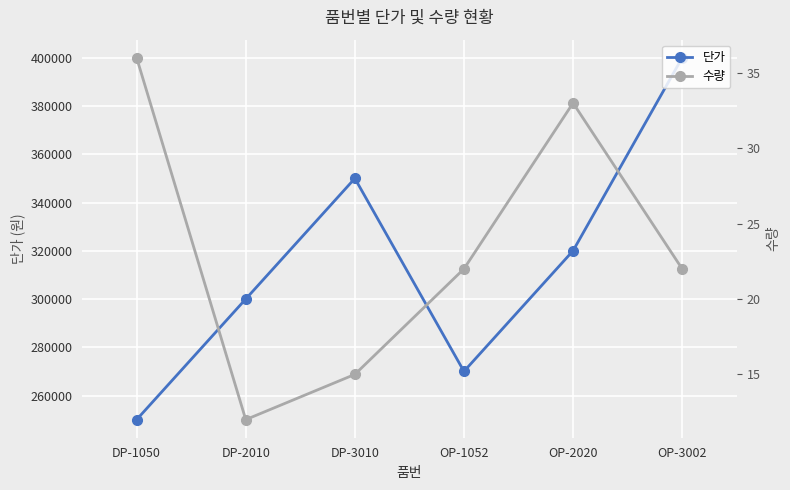

True or false: 수량 and 단가 cross at least once.

False